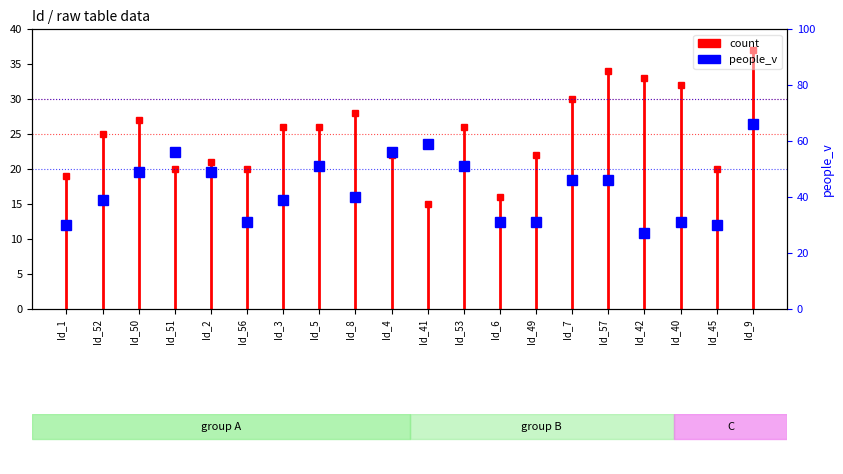

Is it true that the value at Id_1 is -8?

False